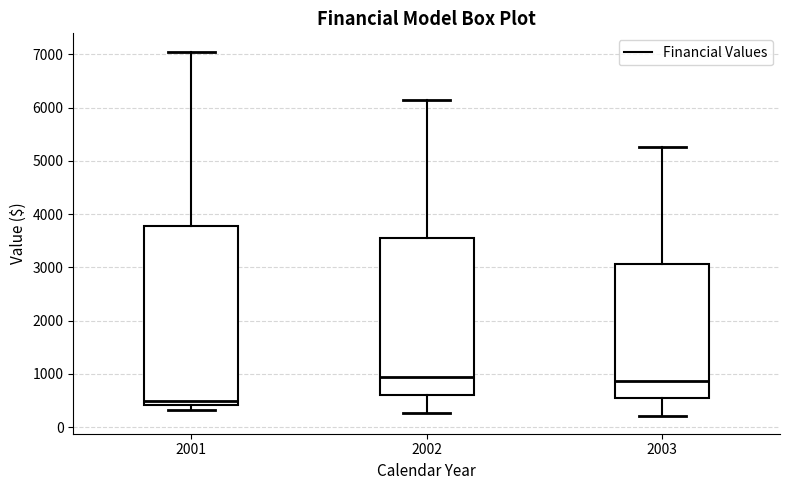

Which box's median line is the lowest?

2001